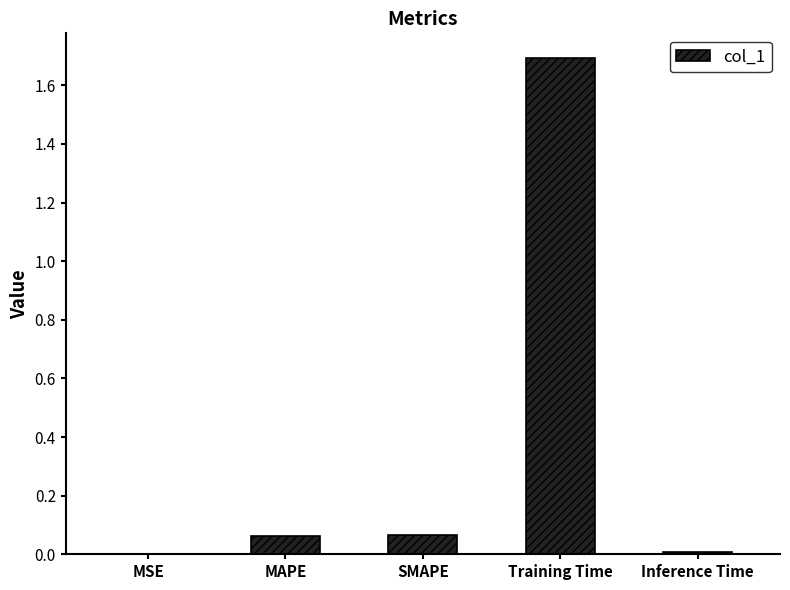

Which has a higher value, MAPE or MSE?

MAPE